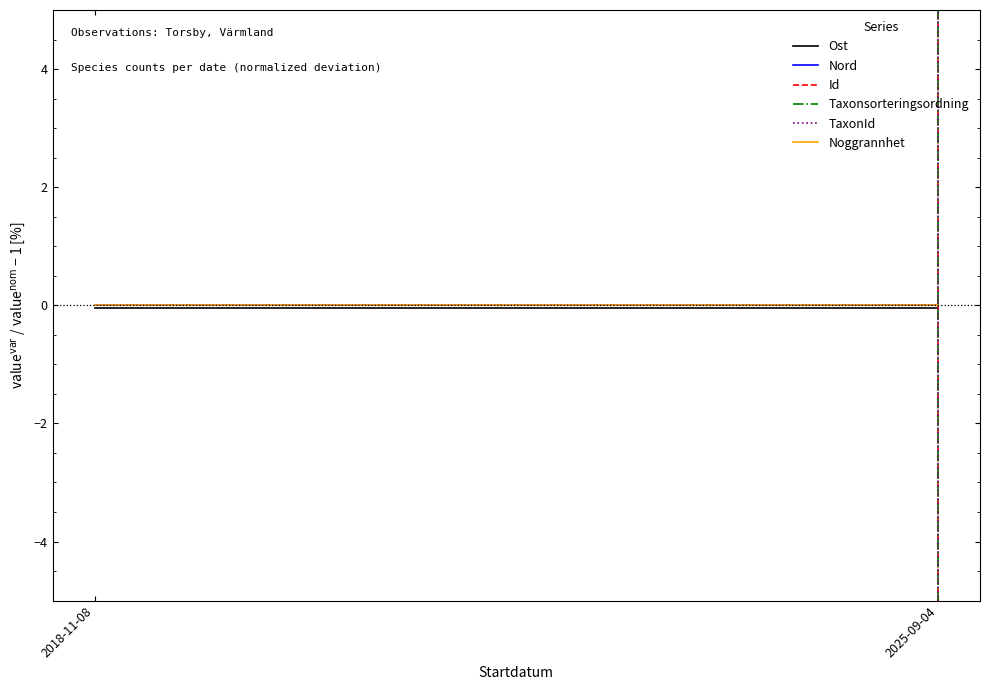

The Id series shows 10.5 at 2025-09-04. True or false?

False